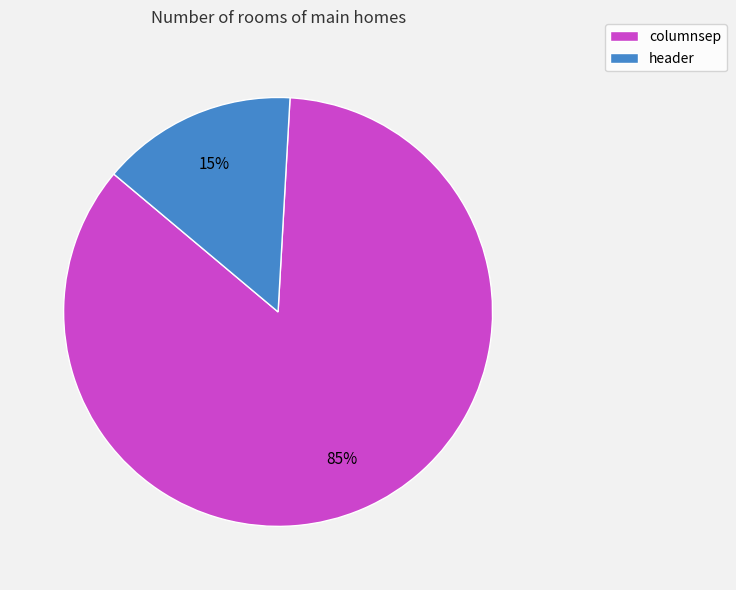

To the nearest percent, what is the difference between the largest and smallest slice percentages?

70%